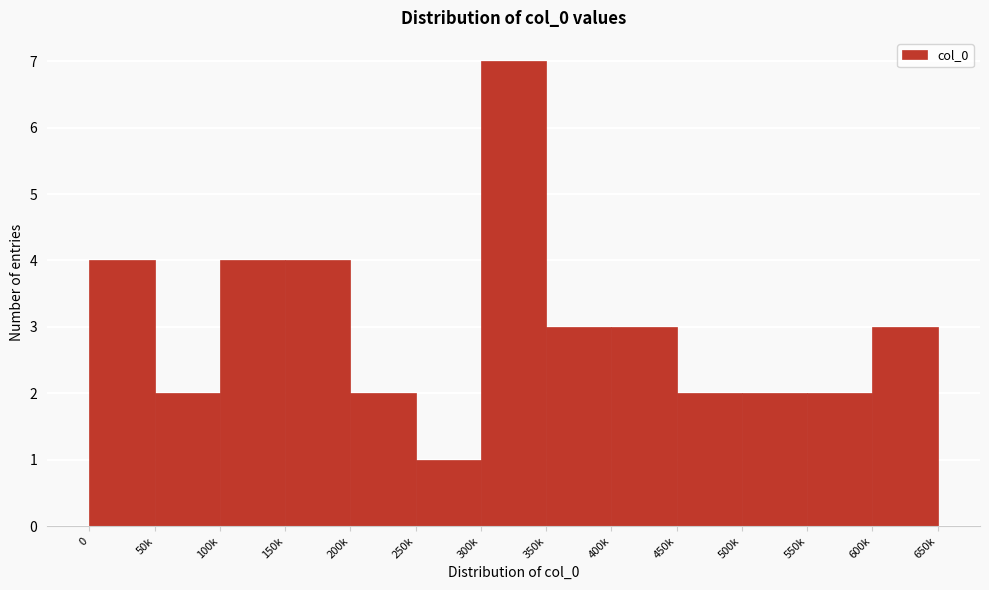

Reading left to right, extract all data points from this chart.

0=4	50k=2	100k=4	150k=4	200k=2	250k=1	300k=7	350k=3	400k=3	450k=2	500k=2	550k=2	600k=3